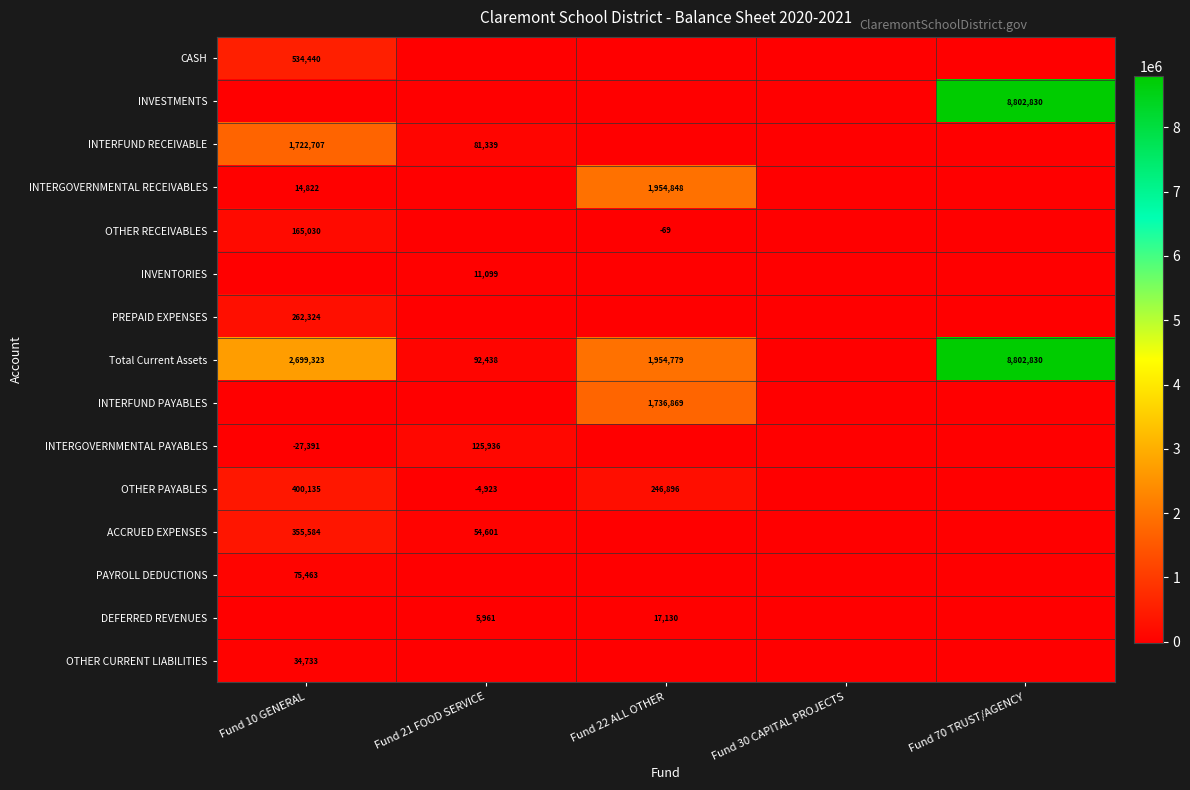

The value of OTHER RECEIVABLES at Fund 10 GENERAL is 165030. True or false?

True